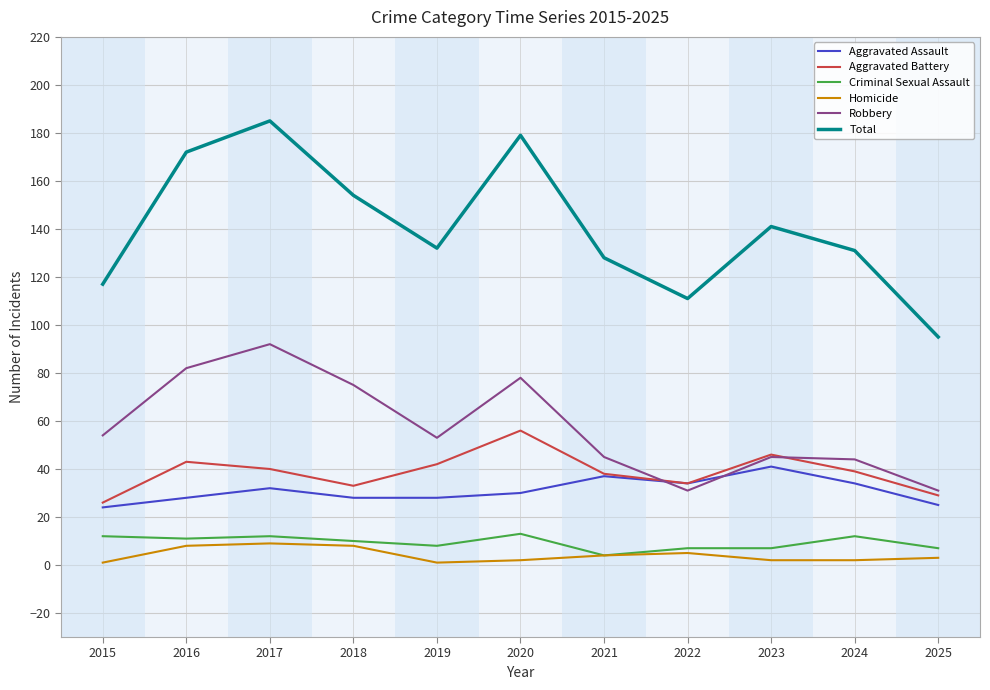

Reading left to right, transcribe all the data shown in this chart.

Aggravated Assault: 2015=24	2016=28	2017=32	2018=28	2019=28	2020=30	2021=37	2022=34	2023=41	2024=34	2025=25
Aggravated Battery: 2015=26	2016=43	2017=40	2018=33	2019=42	2020=56	2021=38	2022=34	2023=46	2024=39	2025=29
Criminal Sexual Assault: 2015=12	2016=11	2017=12	2018=10	2019=8	2020=13	2021=4	2022=7	2023=7	2024=12	2025=7
Homicide: 2015=1	2016=8	2017=9	2018=8	2019=1	2020=2	2021=4	2022=5	2023=2	2024=2	2025=3
Robbery: 2015=54	2016=82	2017=92	2018=75	2019=53	2020=78	2021=45	2022=31	2023=45	2024=44	2025=31
Total: 2015=117	2016=172	2017=185	2018=154	2019=132	2020=179	2021=128	2022=111	2023=141	2024=131	2025=95